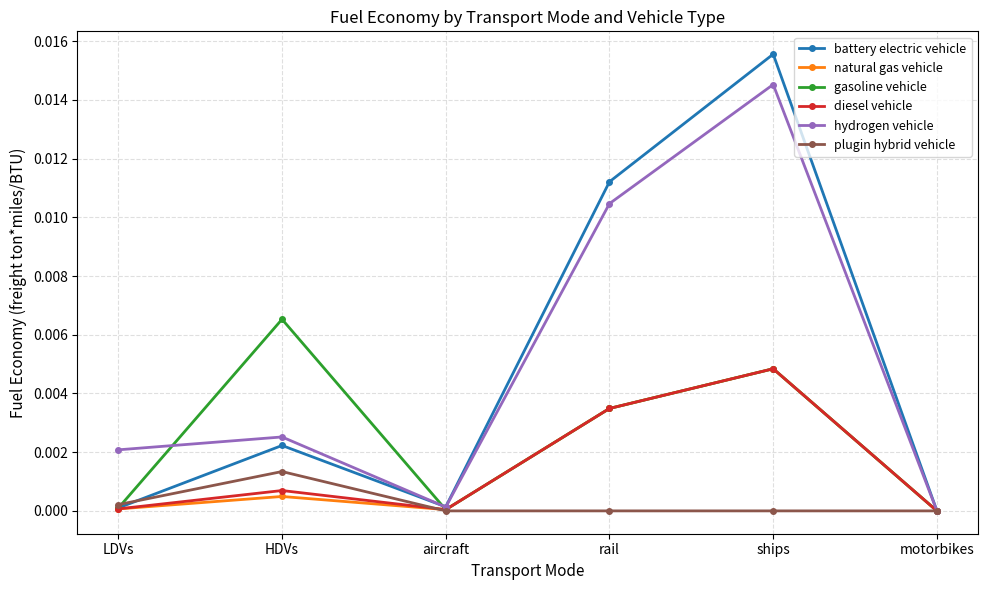

The plugin hybrid vehicle series shows 0.0 at ships. True or false?

True